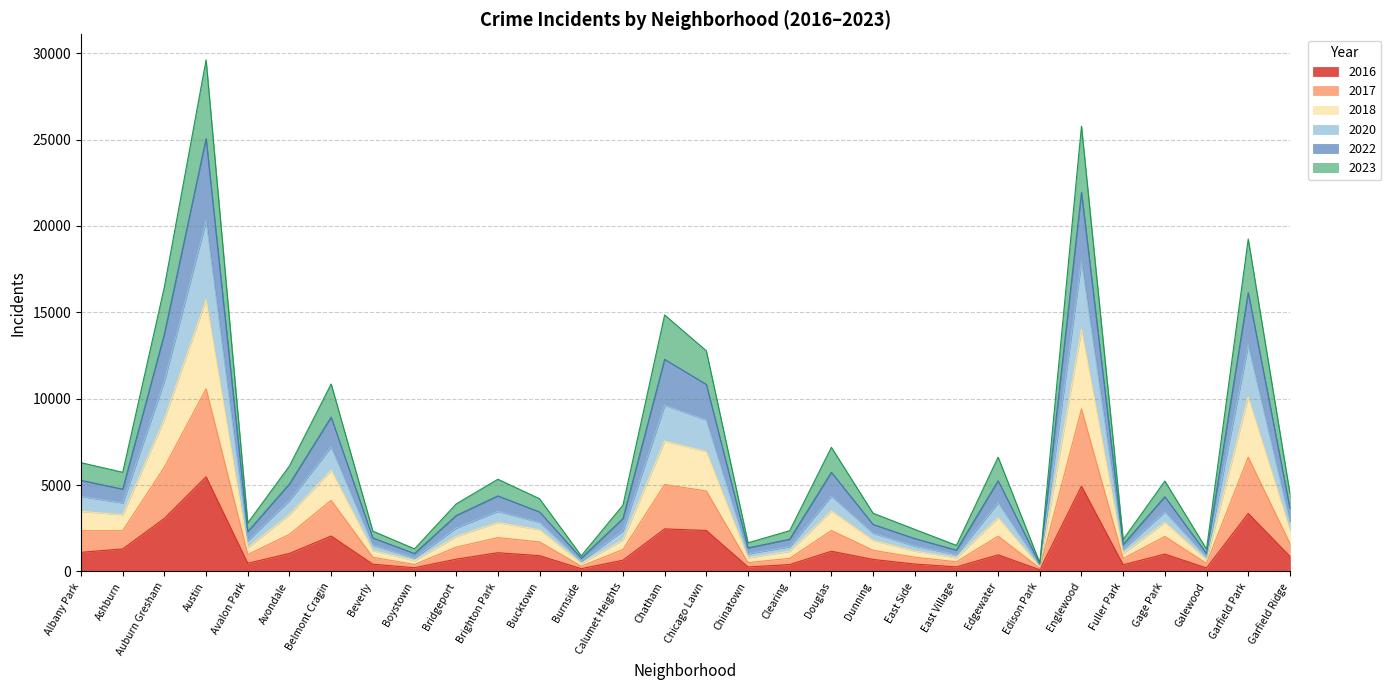

True or false: 2016 has a value of 1086 at Brighton Park.

True